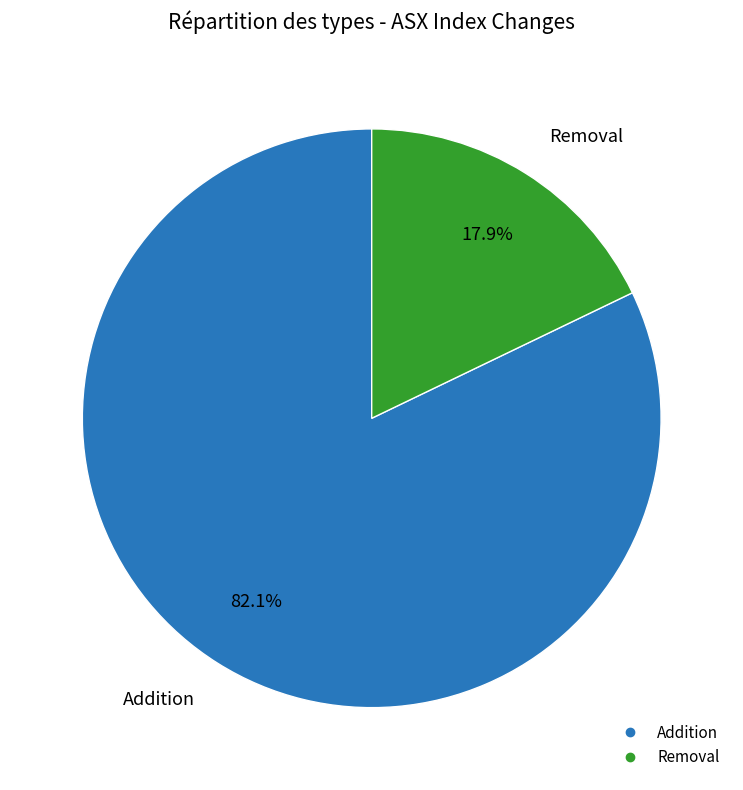

What percentage is the Addition slice, to the nearest percent?

82%